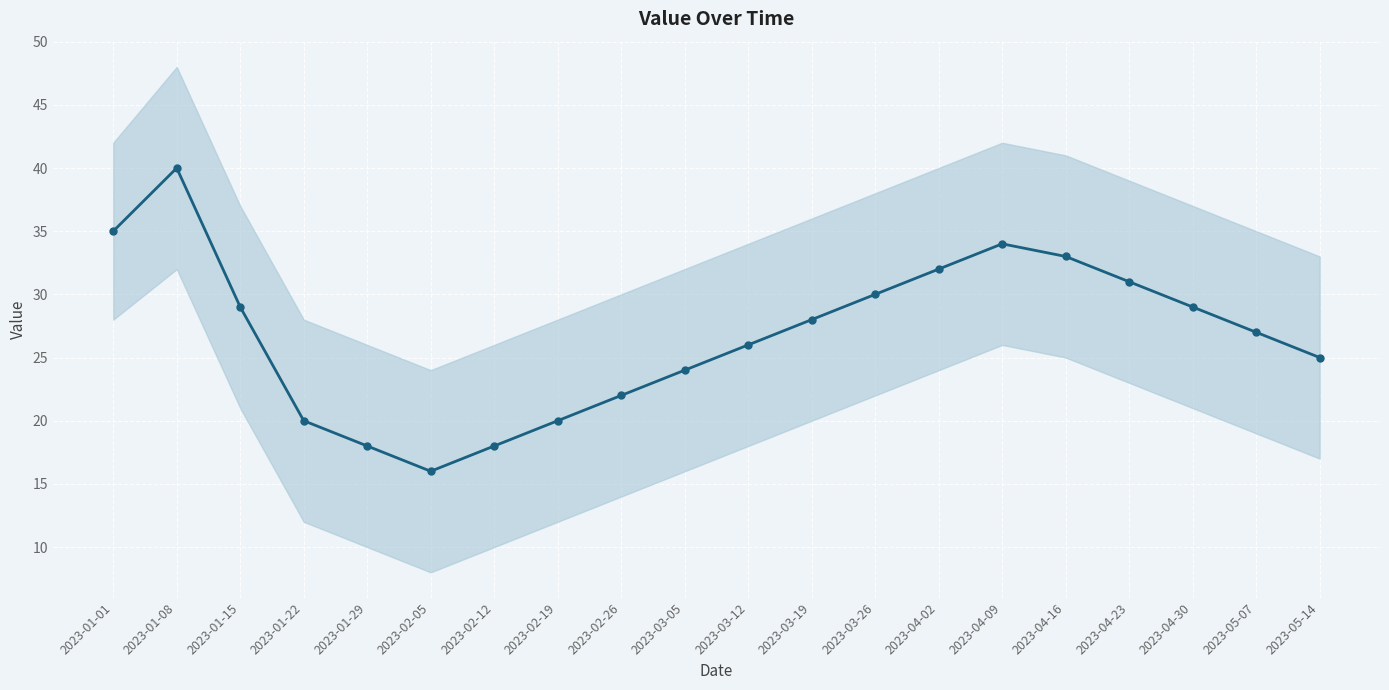

At which label is the value closest to 28?

2023-03-19